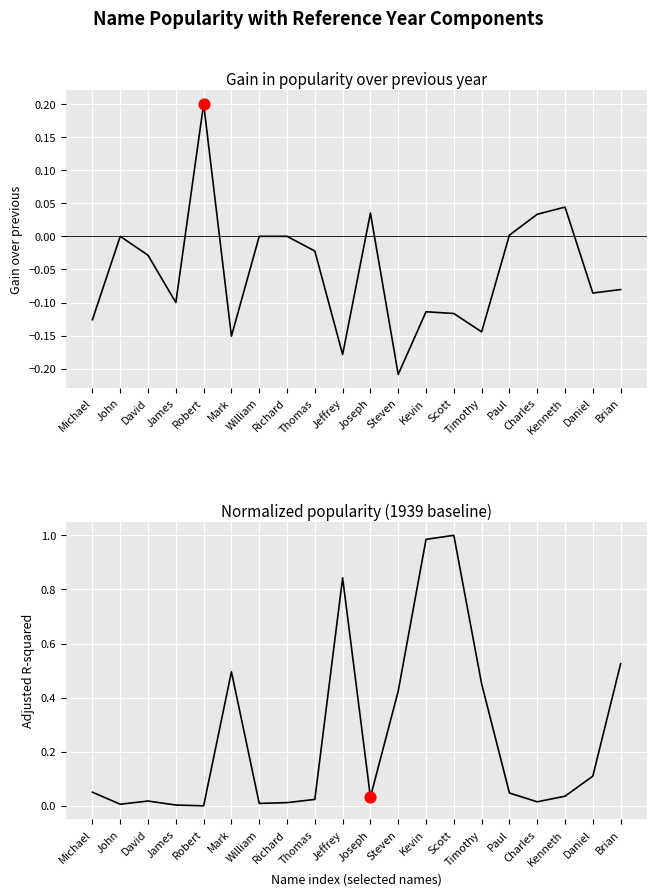

At how many categories does at least one series exceed 0?

20